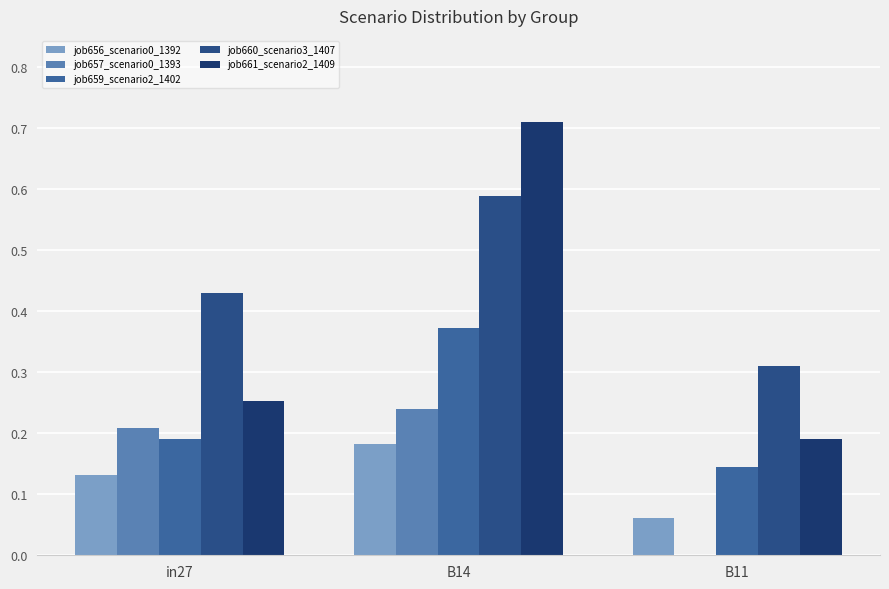

Which category has the highest value in the job660_scenario3_1407 series?

B14